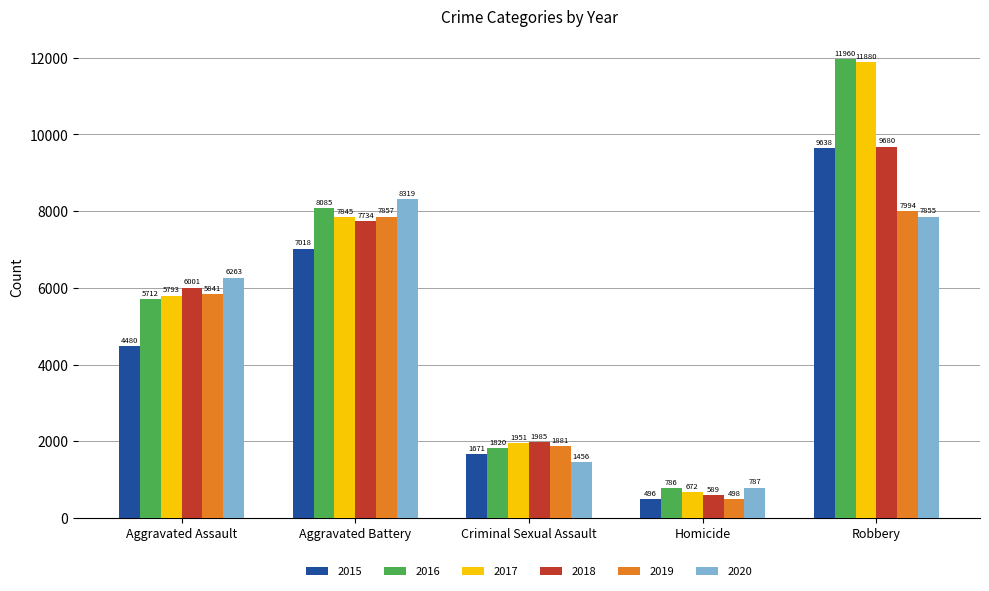

Which label corresponds to the smallest value in the chart?

Homicide